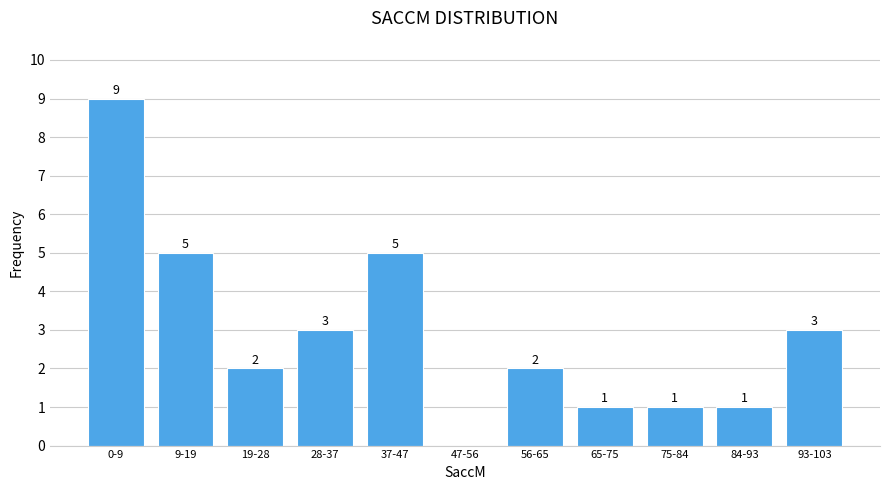

Reading left to right, list all the values displayed in this chart.

0-9=9	9-19=5	19-28=2	28-37=3	37-47=5	47-56=0	56-65=2	65-75=1	75-84=1	84-93=1	93-103=3